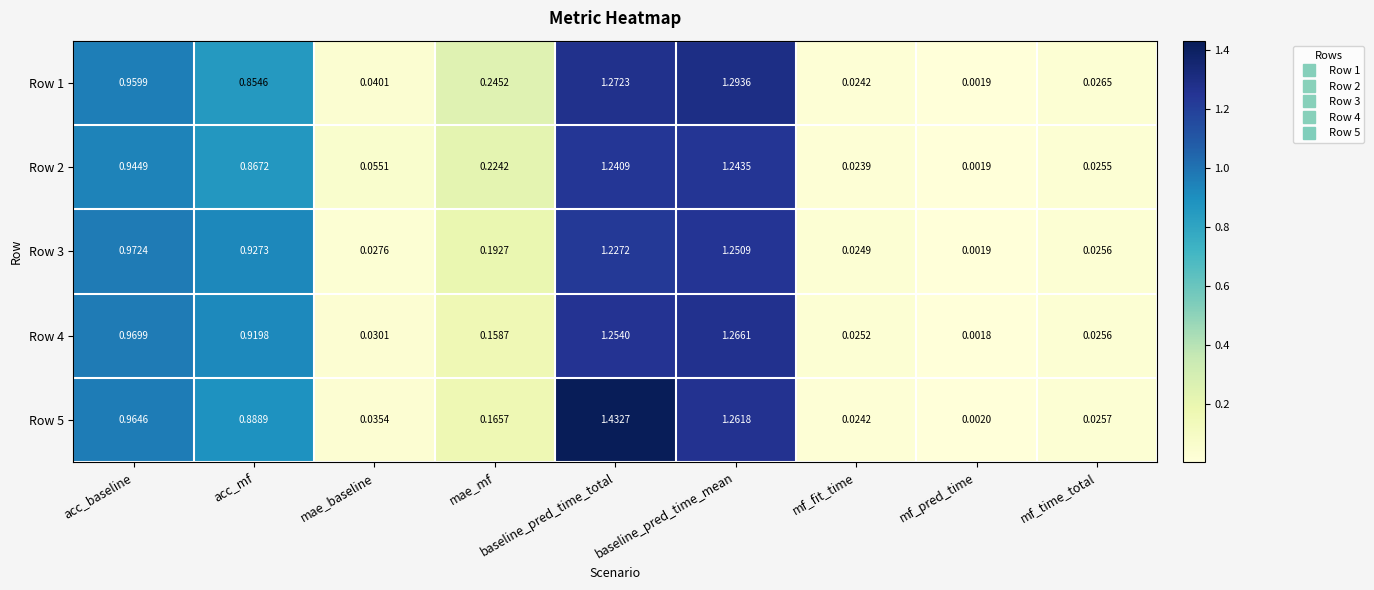

Which label corresponds to the smallest value in the chart?

mf_pred_time